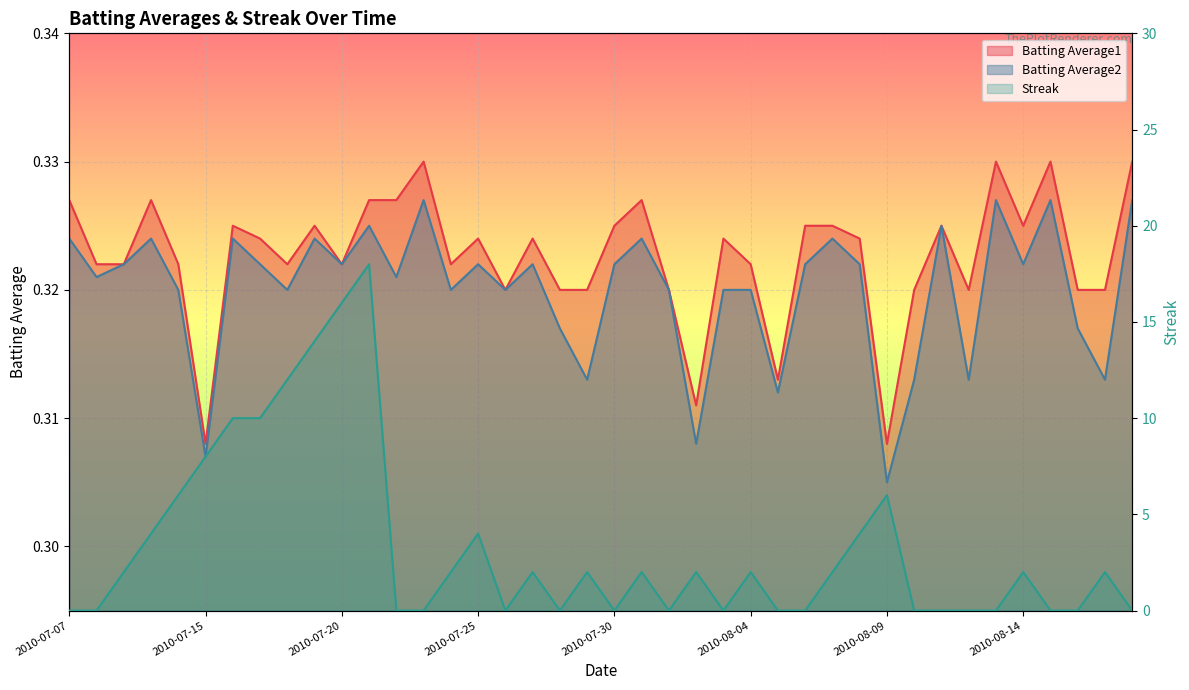

Is it true that the value at 38 is 1?

False